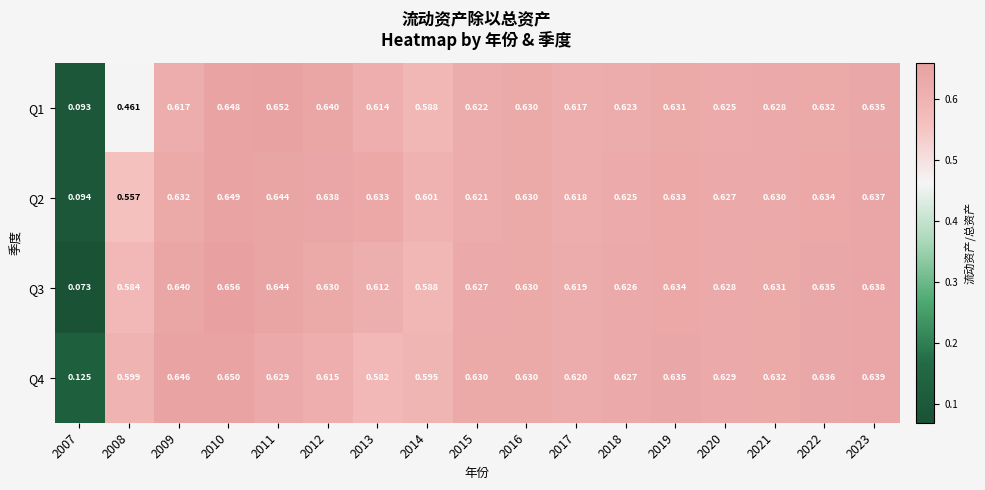

Is the value of Q1 at 2016 greater than the value of Q4 at 2018?

Yes